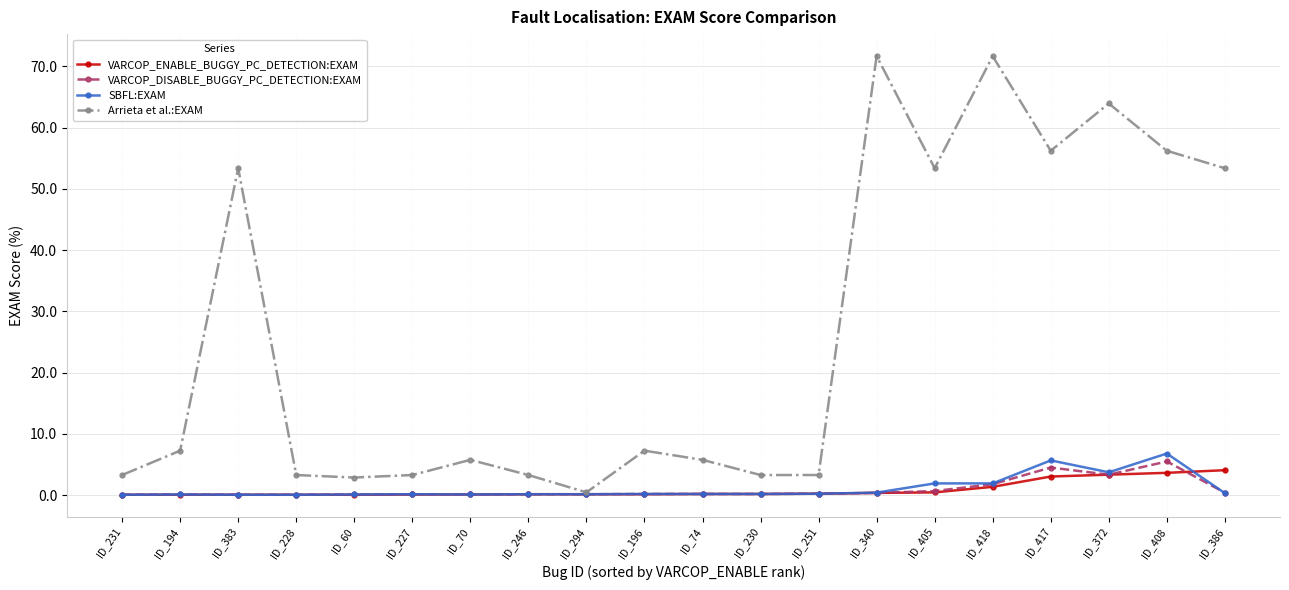

Is it true that SBFL:EXAM equals 3.7 at ID_372?

True